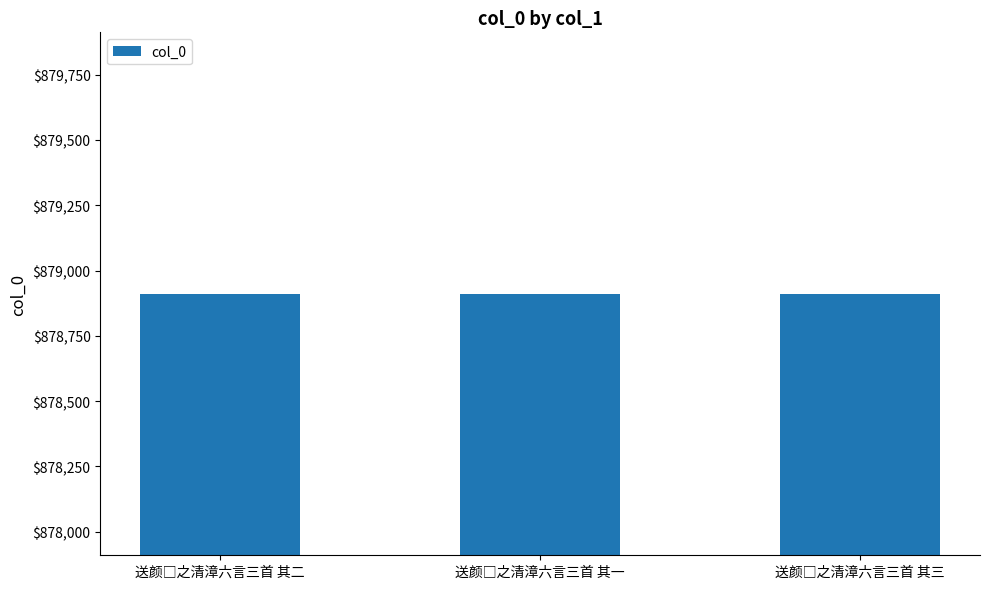

What is the value of the 2nd bar from the left?

878912